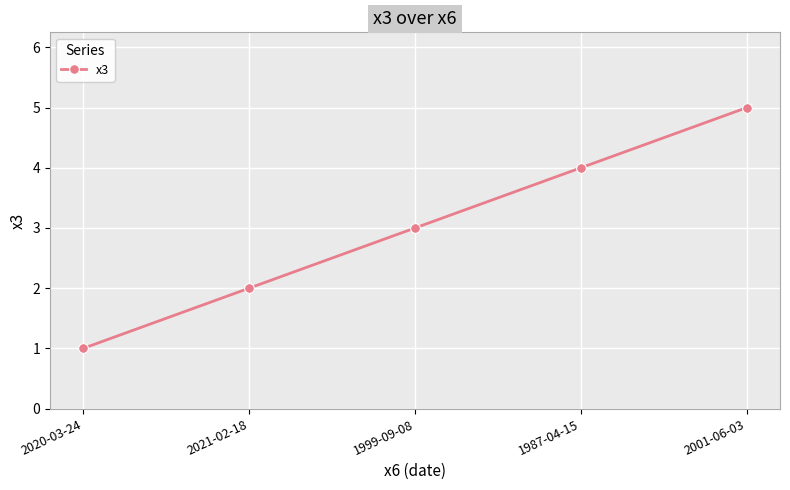

Read the value at 1987-04-15.

4